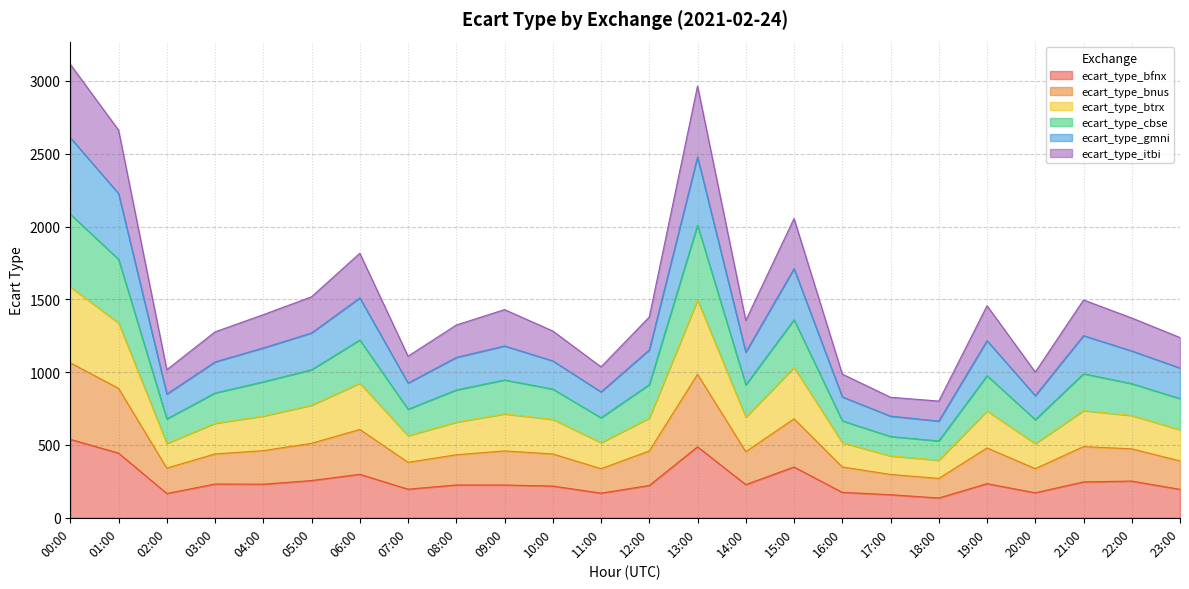

What is the total value across all series at 09:00?

1429.4